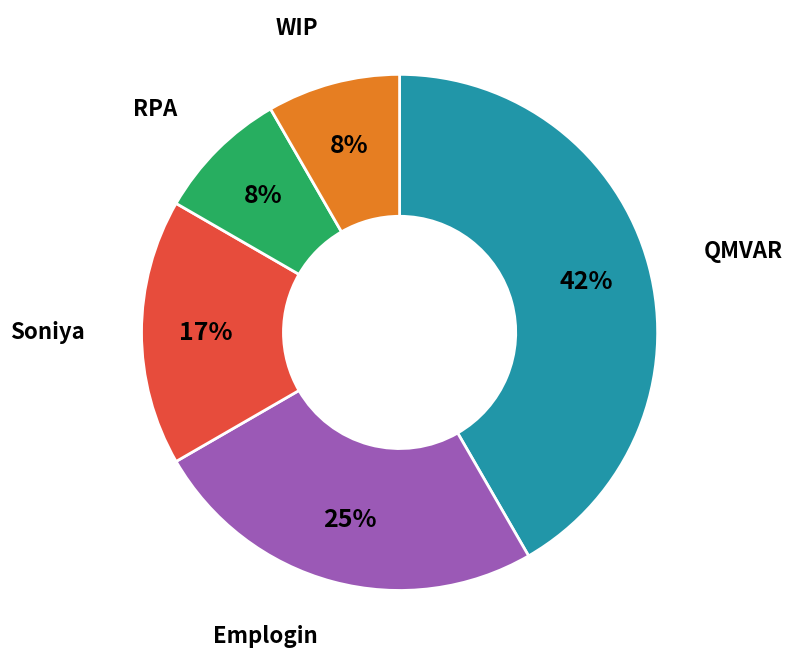

Does any single category account for the majority?

No